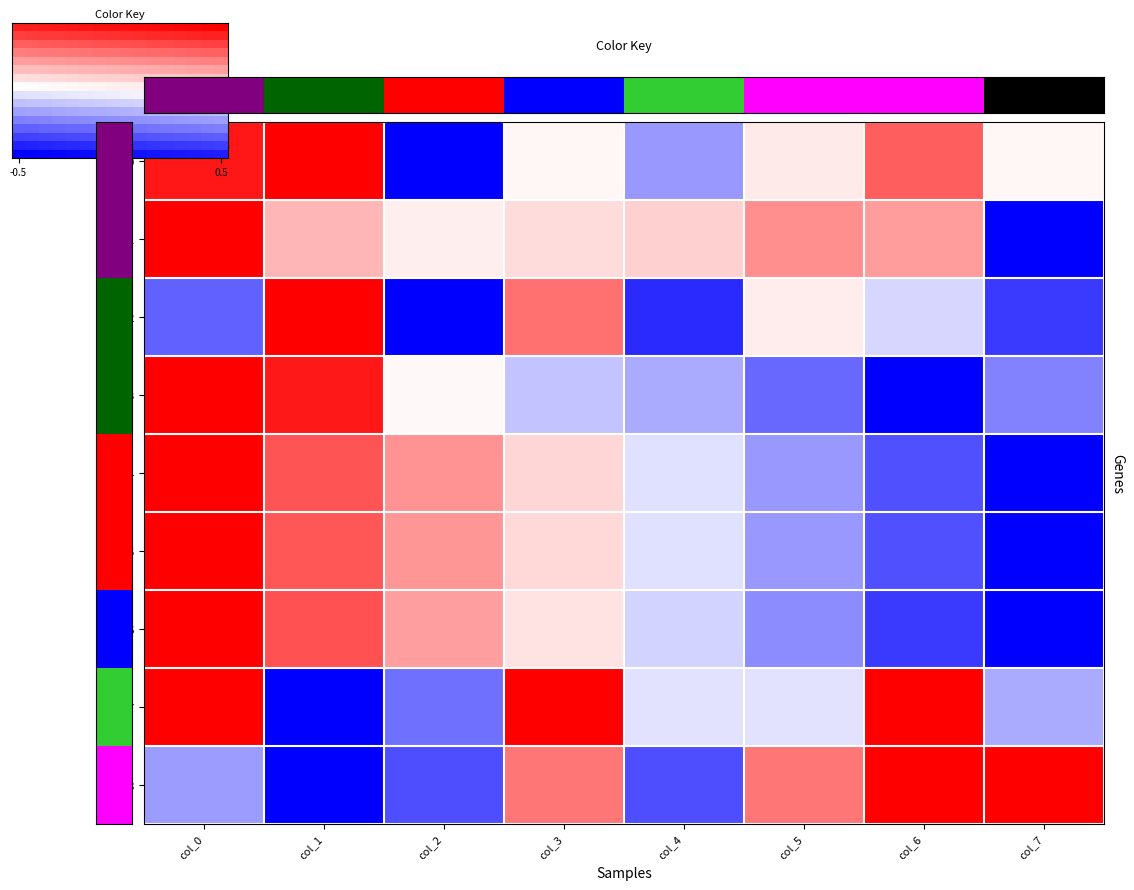

Reading right to left, what are all the values shown in this chart?

row_0: 0.0	0.6	0.1	-0.4	0.0	-1.0	1.0	0.9
row_1: -1.0	0.4	0.4	0.2	0.1	0.1	0.3	1.0
row_2: -0.8	-0.2	0.1	-0.8	0.6	-1.0	1.0	-0.6
row_3: -0.5	-1.0	-0.6	-0.3	-0.2	0.0	0.9	1.0
row_4: -1.0	-0.7	-0.4	-0.1	0.2	0.4	0.7	1.0
row_5: -1.0	-0.7	-0.4	-0.1	0.2	0.4	0.7	1.0
row_6: -1.0	-0.8	-0.5	-0.2	0.1	0.4	0.7	1.0
row_7: -0.3	1.0	-0.1	-0.1	1.0	-0.6	-1.0	1.0
row_8: 1.0	1.0	0.5	-0.7	0.5	-0.7	-1.0	-0.4